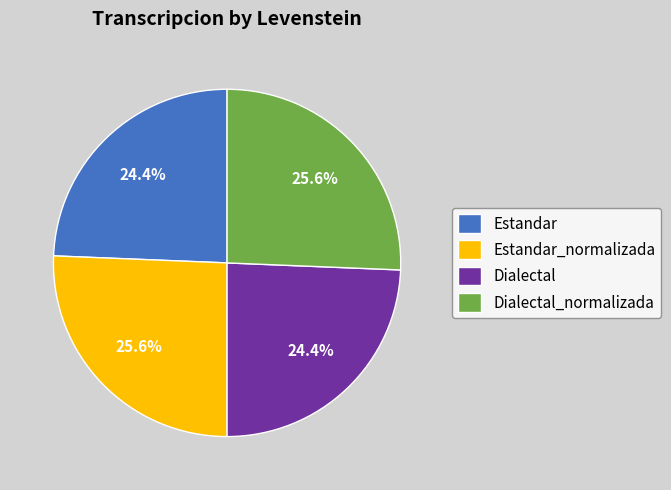

Is there any slice that represents more than half of the pie?

No